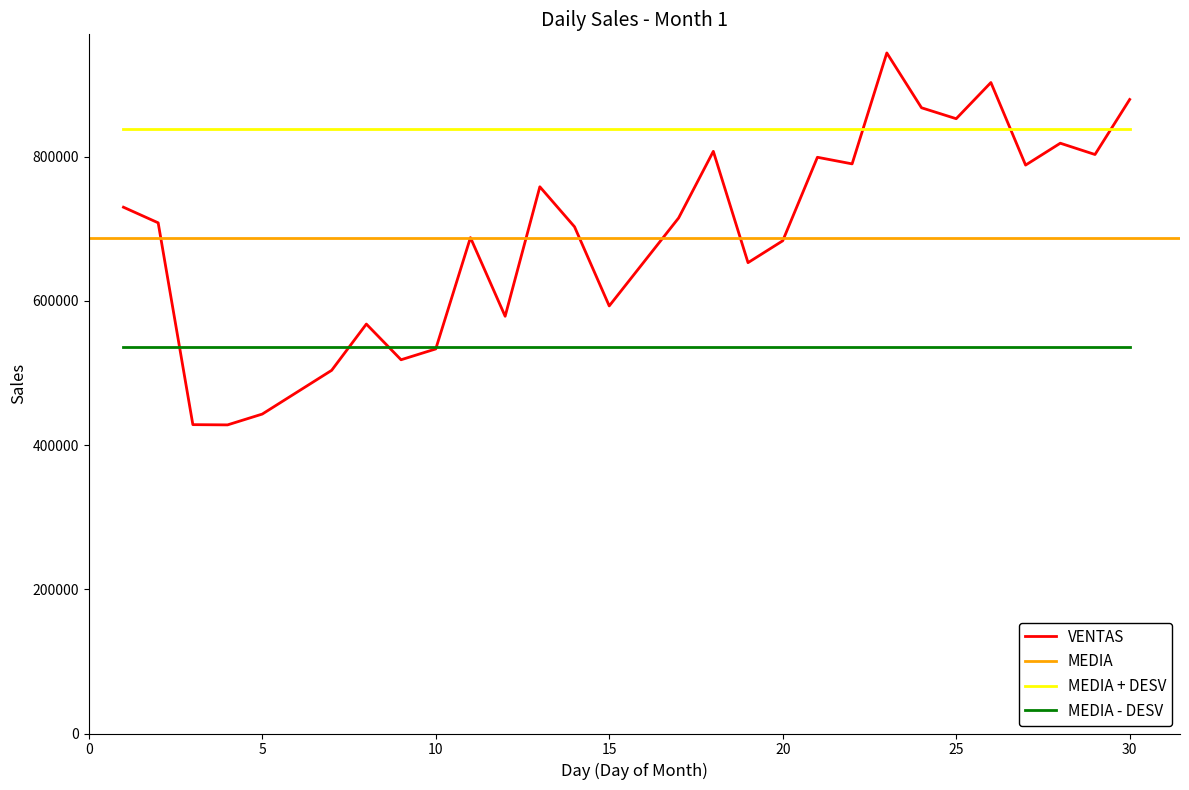

True or false: the data shows 675830 at 7.

False